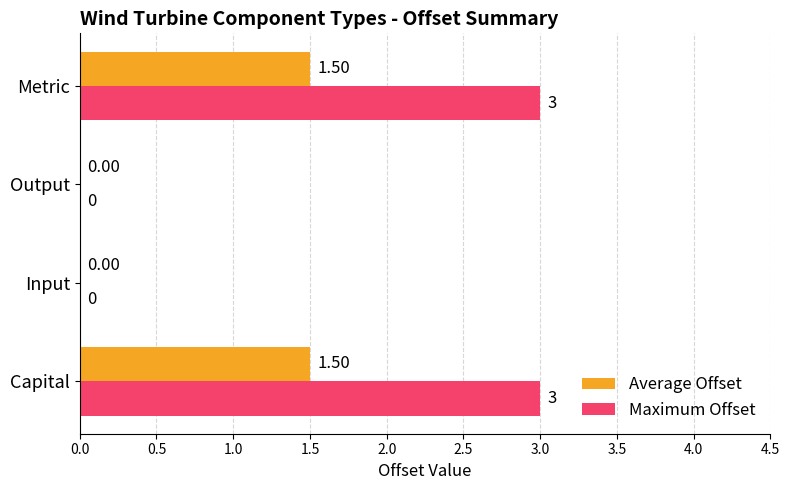

How many categories are shown in the chart?

4